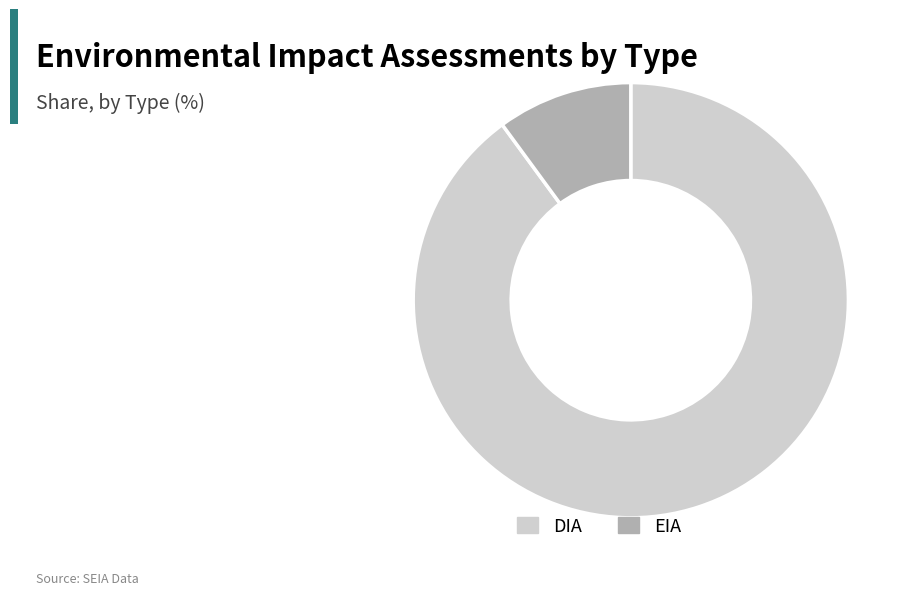

Do DIA and EIA together represent more than half of the pie?

Yes